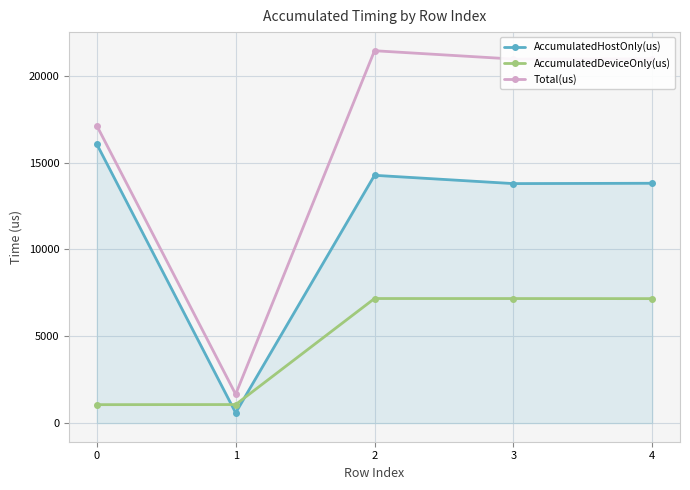

The value of Total(us) at 1 is 1660.0. True or false?

True